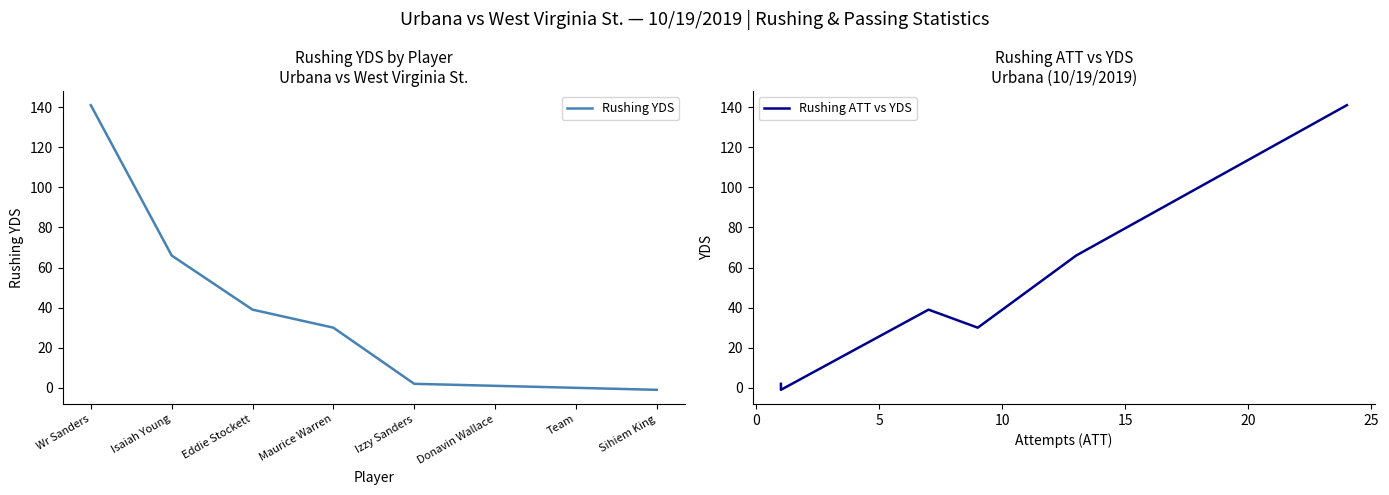

At which label does Rushing YDS first exceed 30?

Wr Sanders